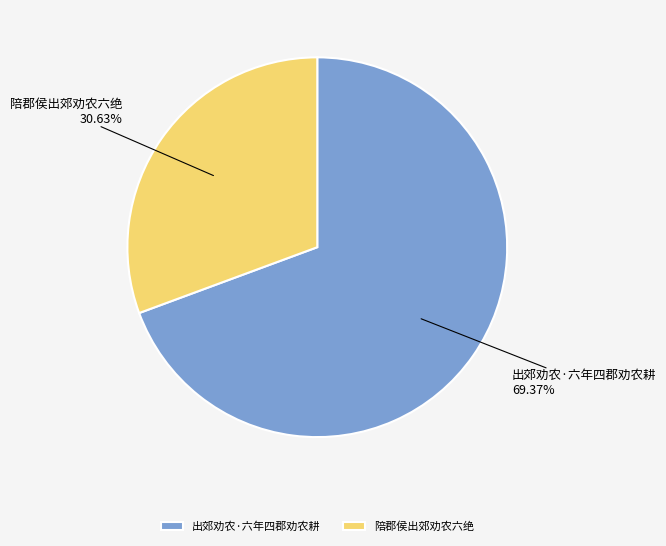

How many slices are in this pie chart?

2